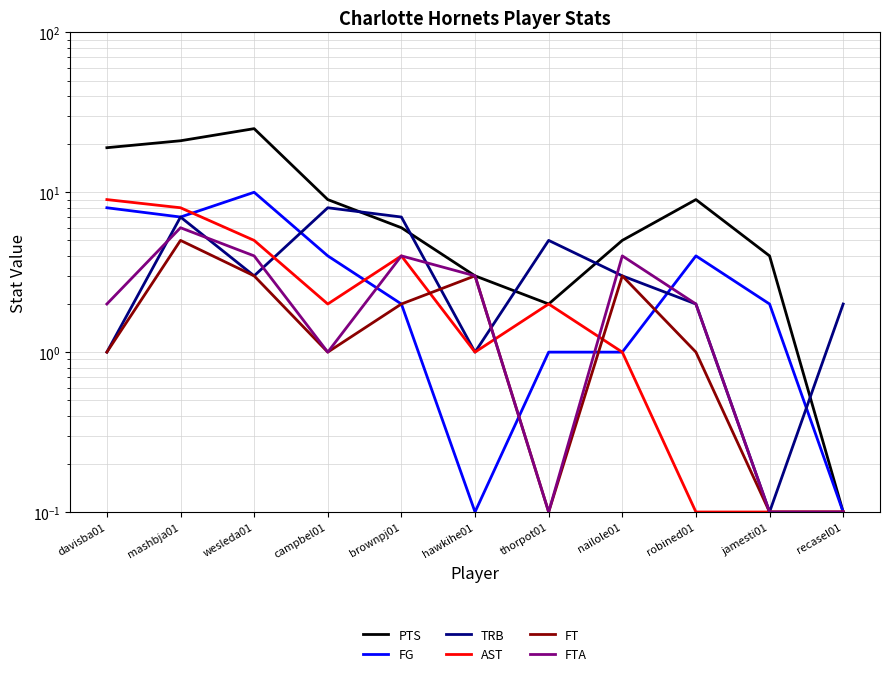

What is the label of the 8th point from the left?

nailole01